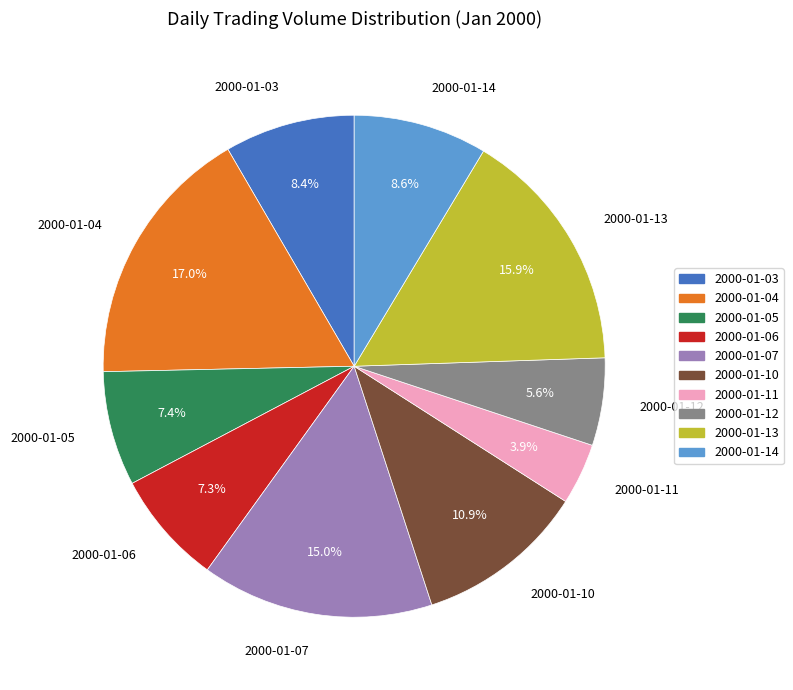

Which slice is the largest?

2000-01-04